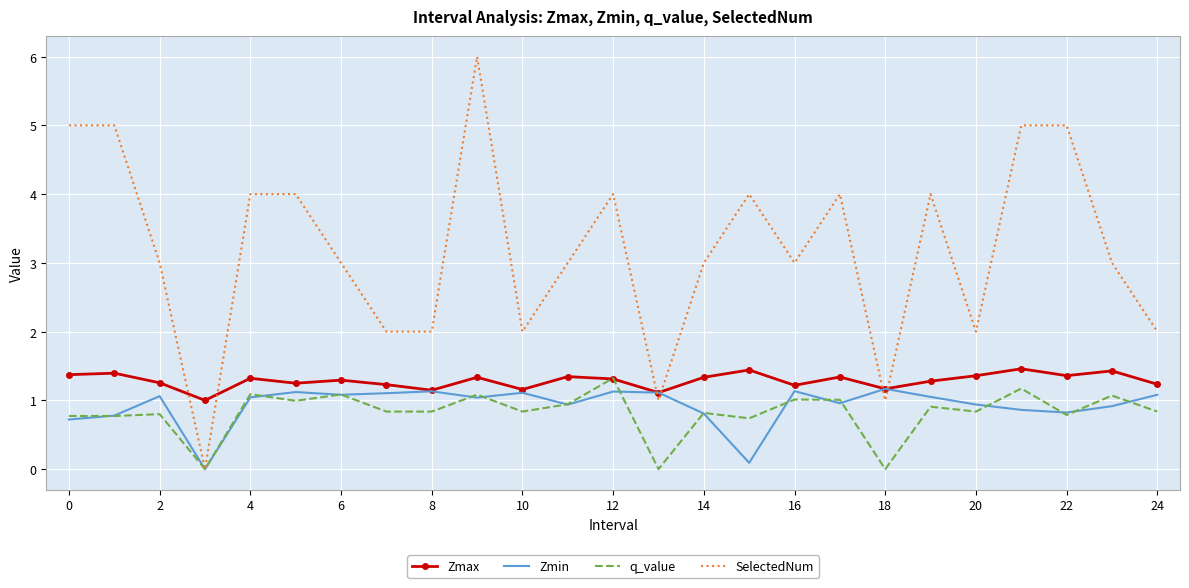

Which series has the widest spread of values?

SelectedNum